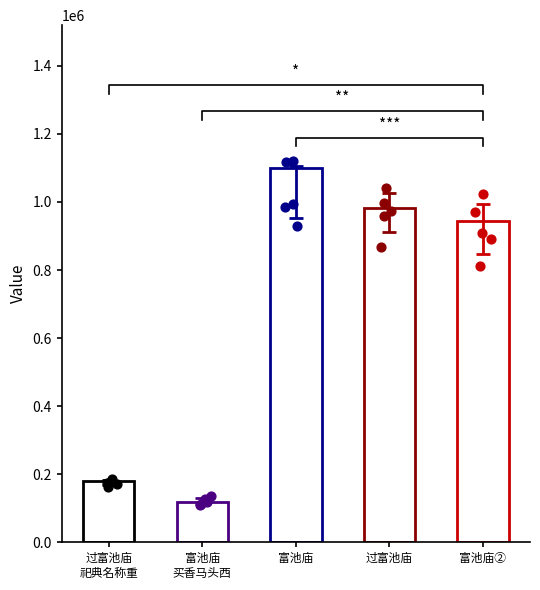

What is the ratio of the value at 过富池庙
祀典名称重 to the value at 富池庙?

0.2